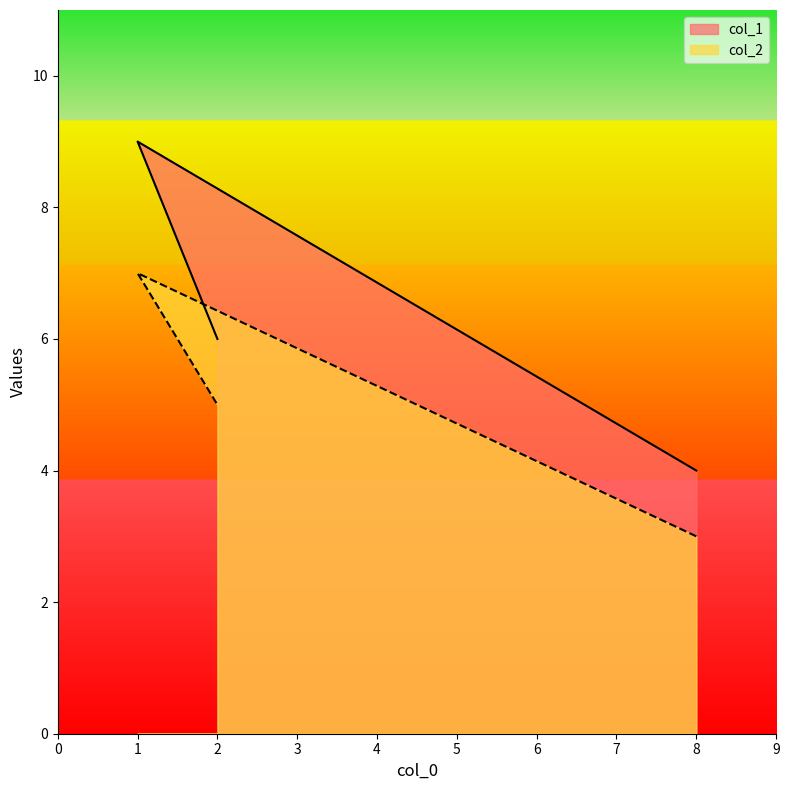

What is the total value across all series at 1?

16